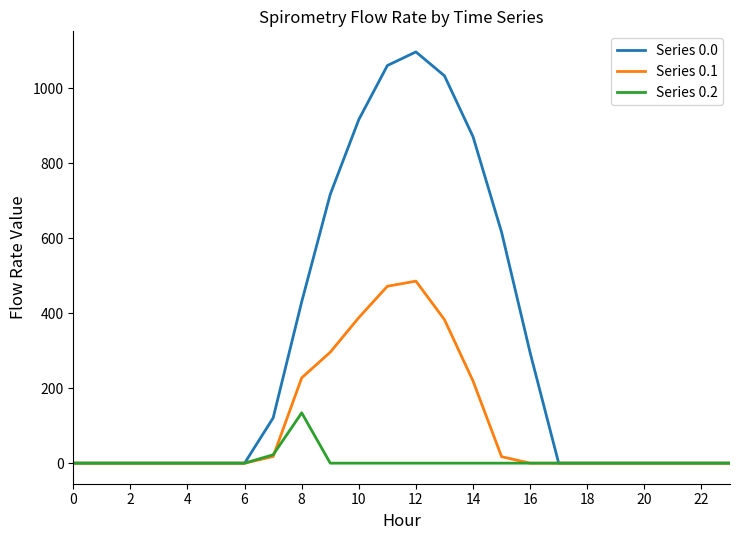

Which series has the largest total across all categories?

Series 0.0